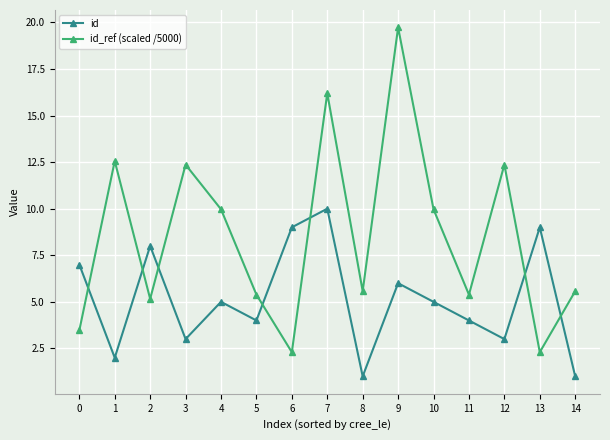

What is the minimum value for id_ref (scaled /5000)?

2.3